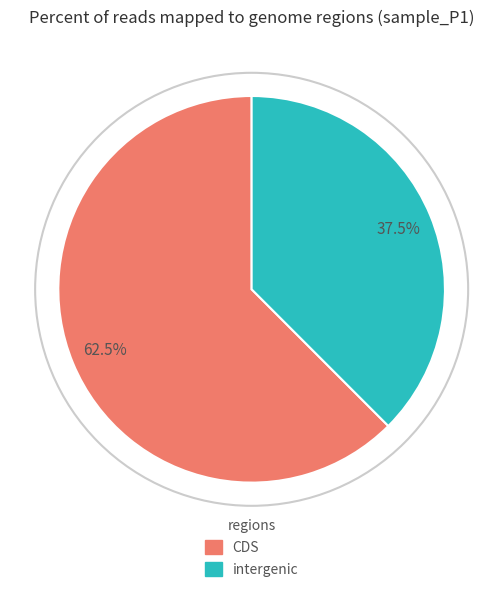

Does any single category account for the majority?

Yes